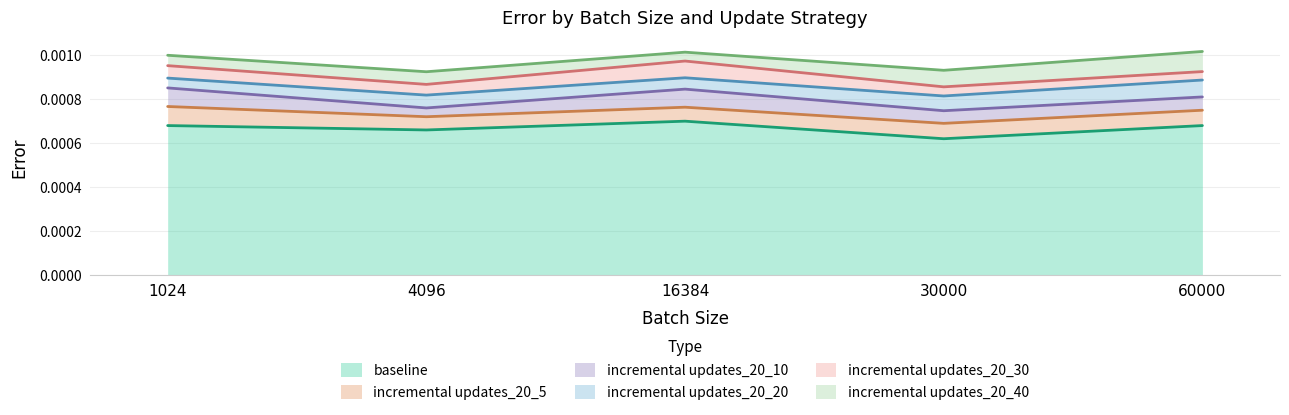

What are all the series names shown in the legend?

baseline, incremental updates_20_5, incremental updates_20_10, incremental updates_20_20, incremental updates_20_30, incremental updates_20_40